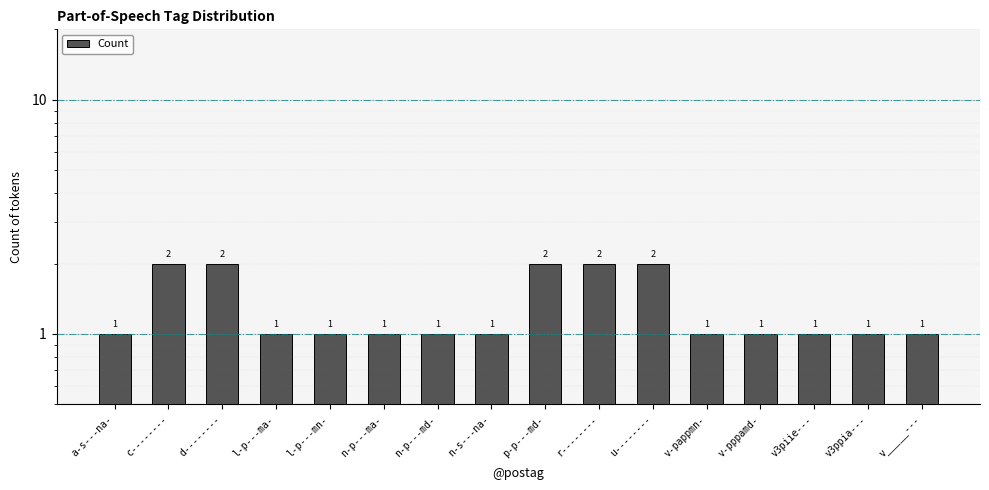

Between v3piie--- and v-pappmn-, which is larger?

v3piie---